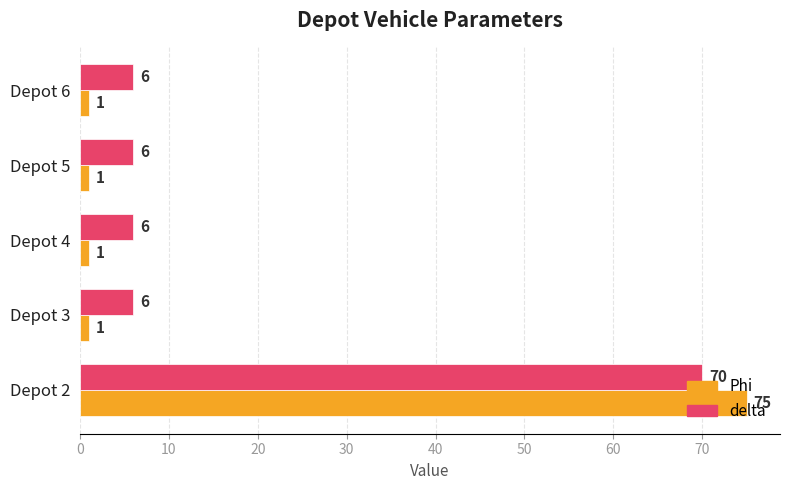

At which category is the sum across all series the highest?

Depot 2